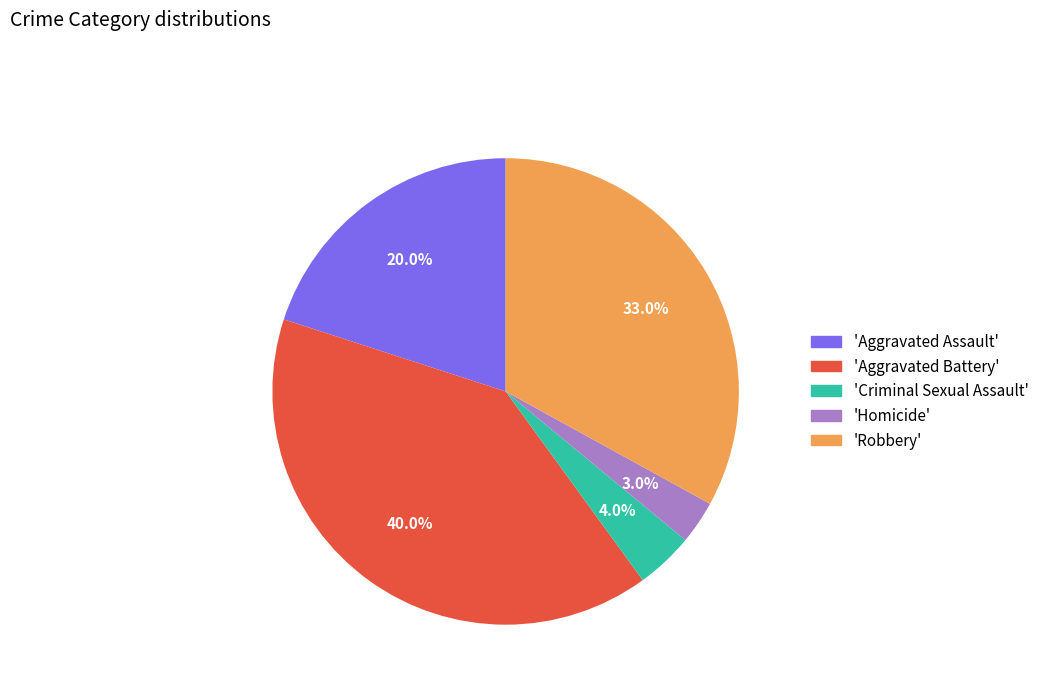

Is there any slice that represents more than half of the pie?

No